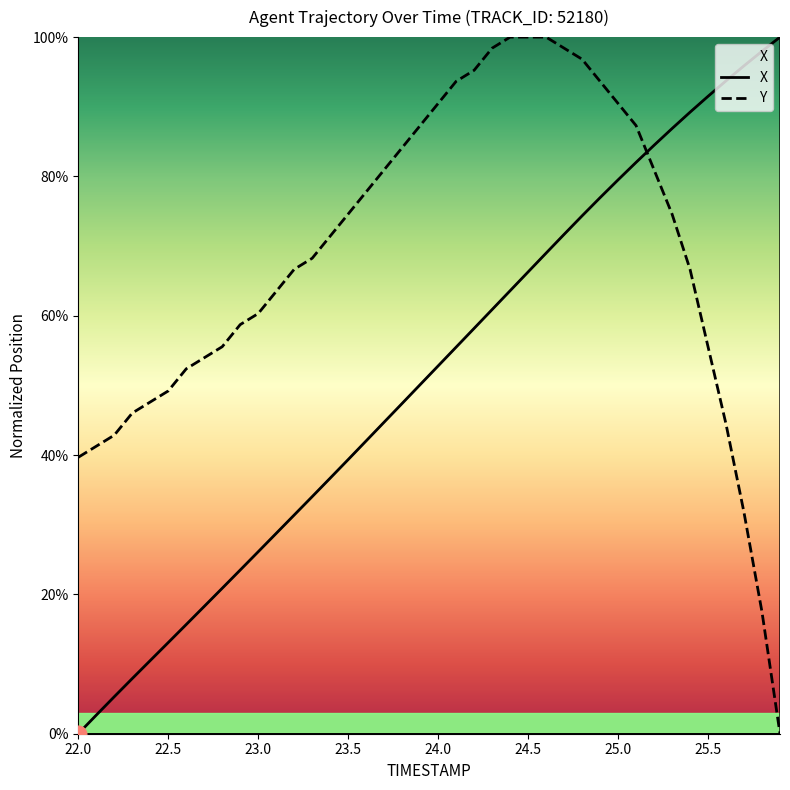

After their last crossing, which series has the higher values: X or Y?

X